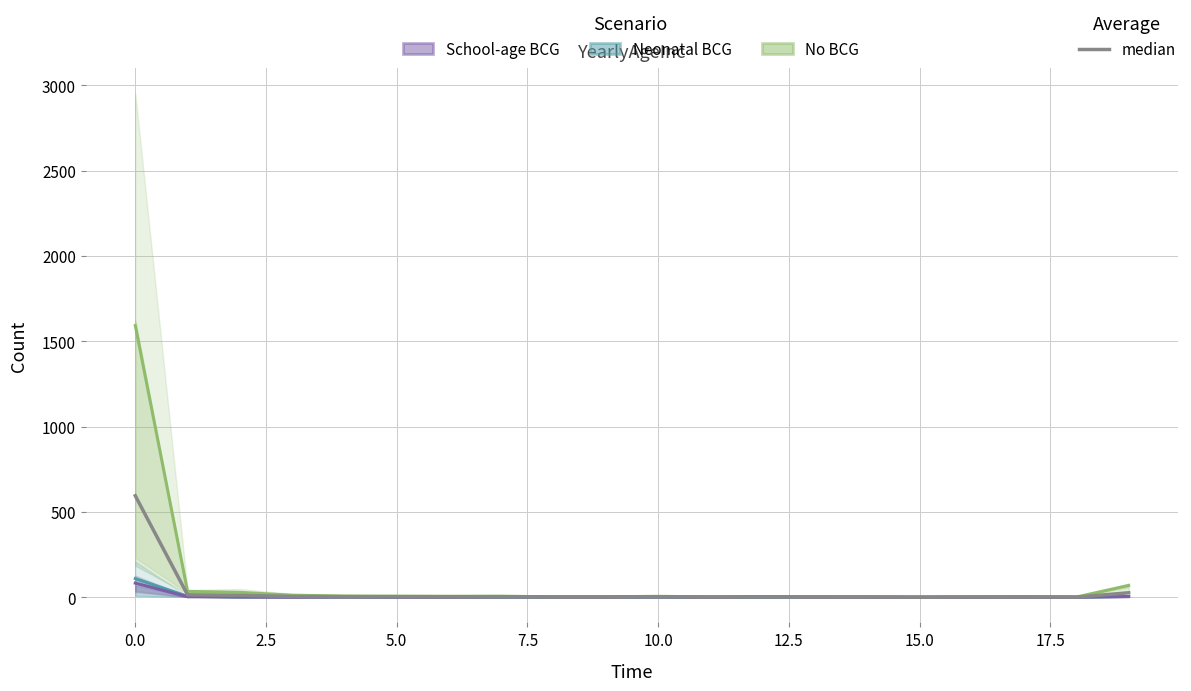

Which series has the widest spread of values?

No BCG